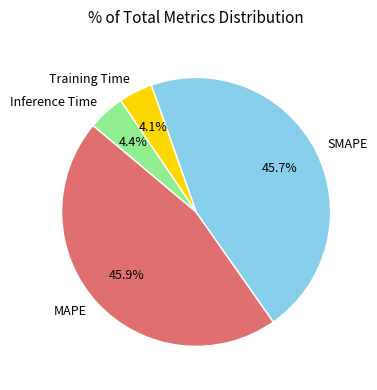

To the nearest percent, what portion does SMAPE represent?

46%